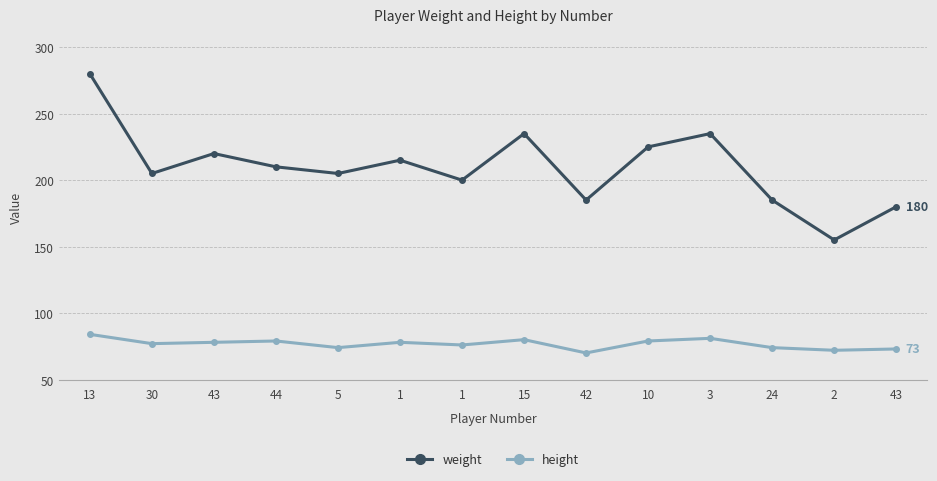

Which series has the largest total across all categories?

weight